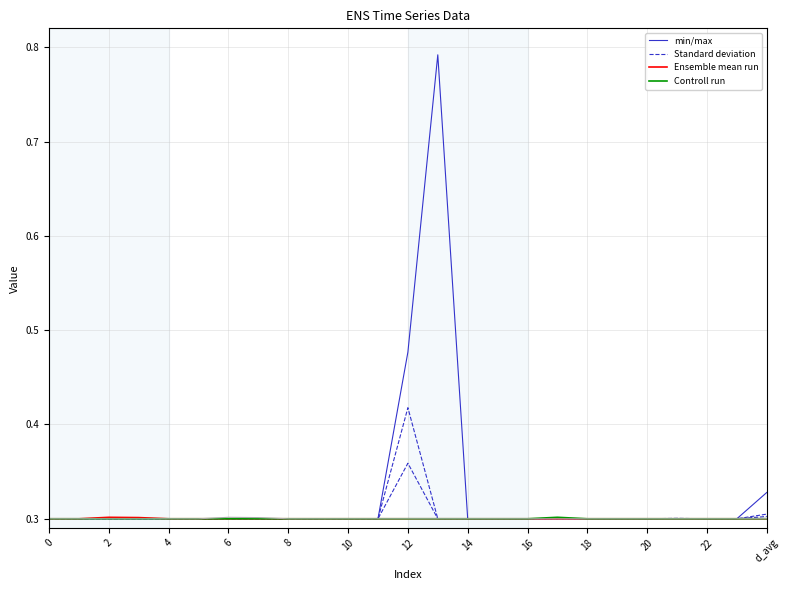

True or false: min/max and Controll run intersect in this chart.

False